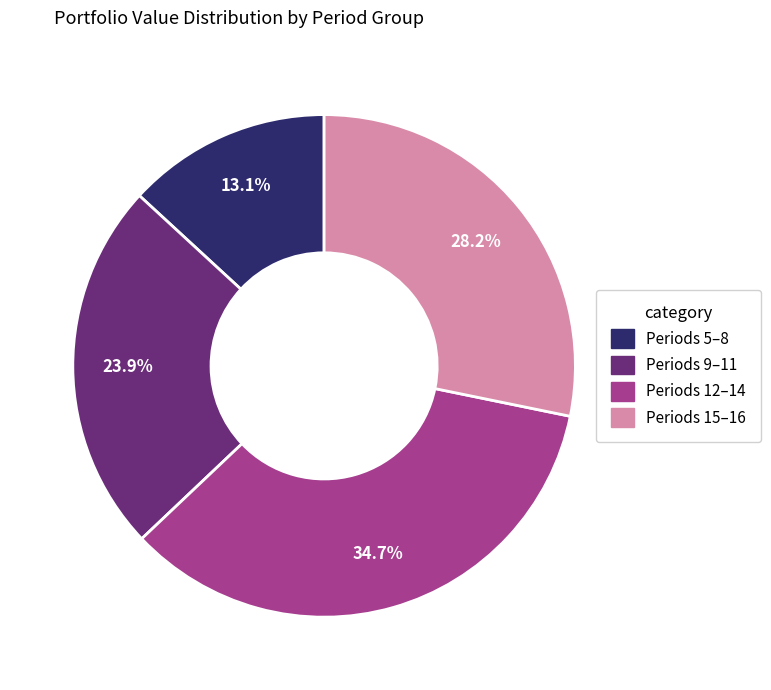

Does any single category account for the majority?

No